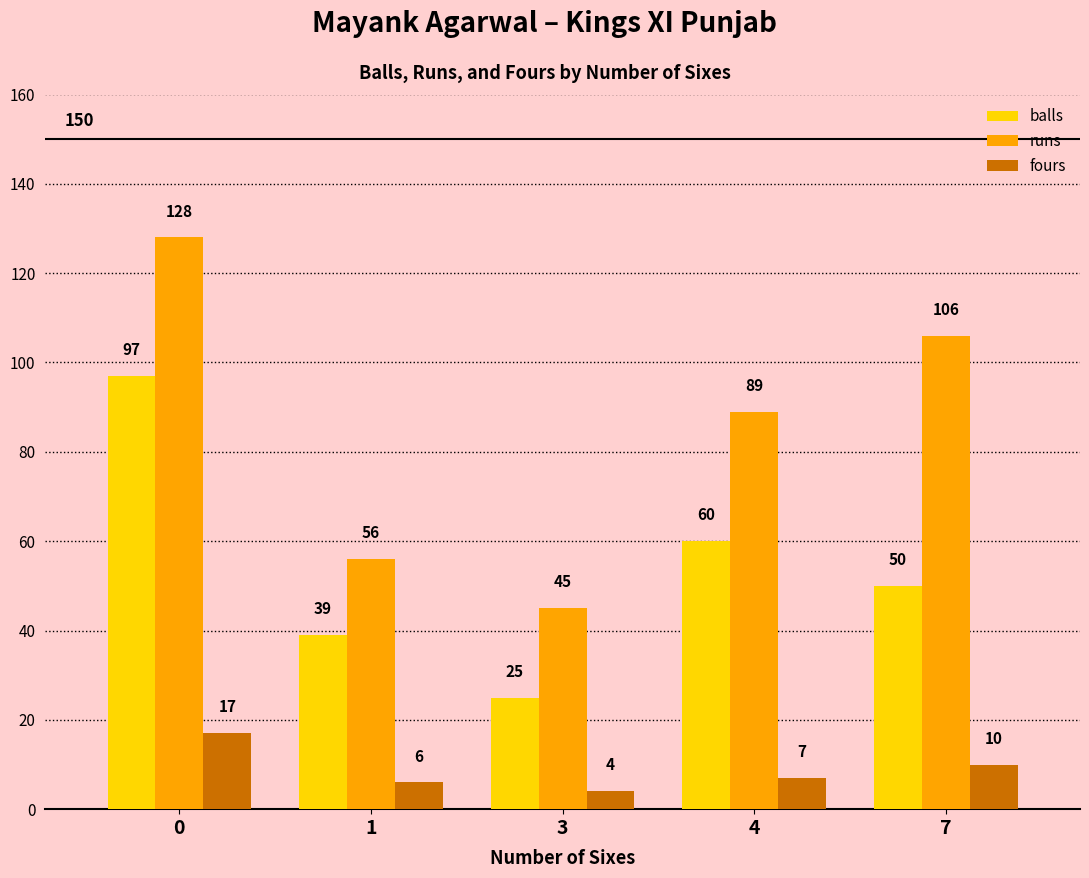

The value of balls at 4 is 60. True or false?

True